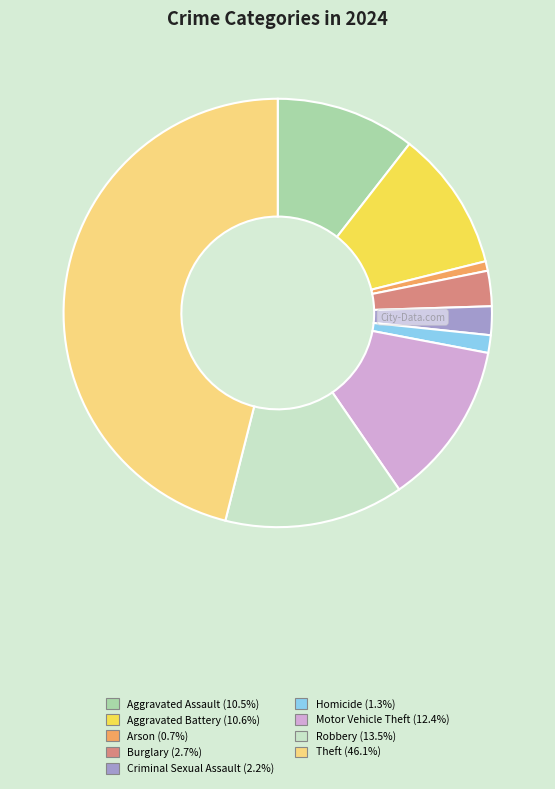

Does any single category account for the majority?

No